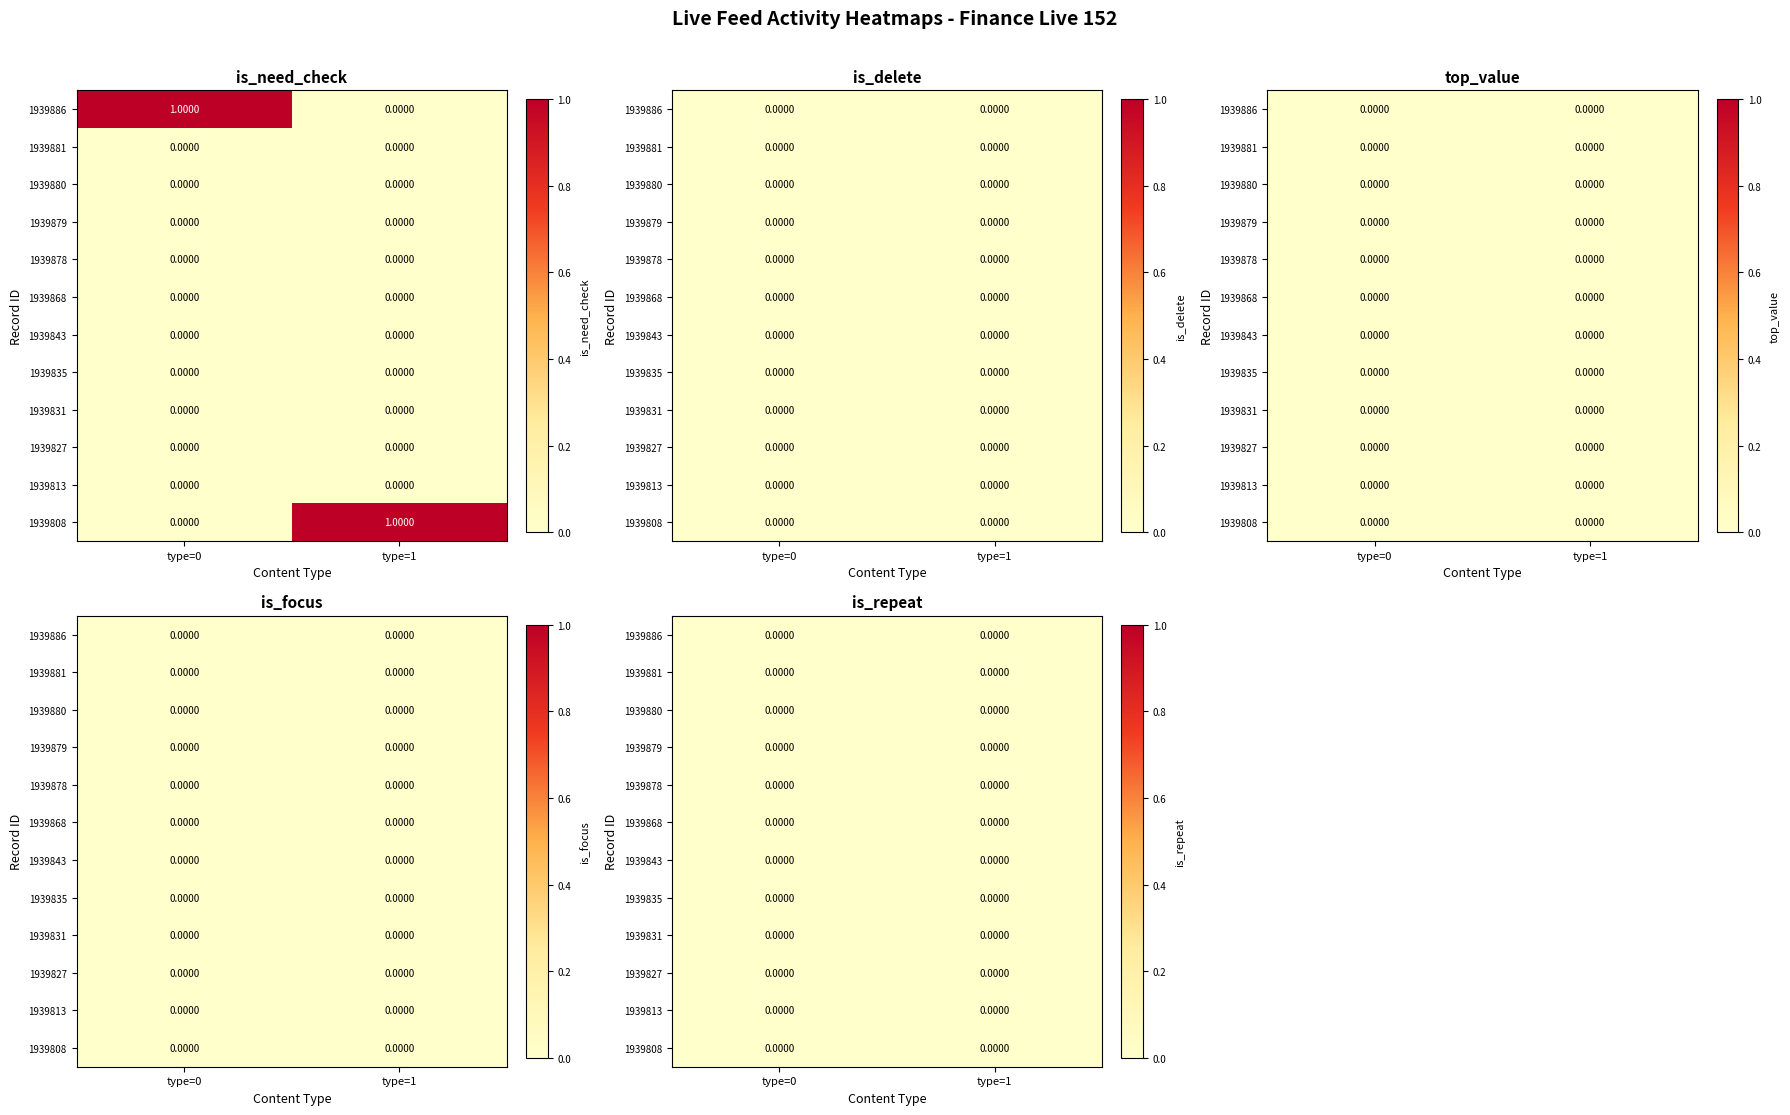

What is the difference between the highest and lowest values at 1939886?

1